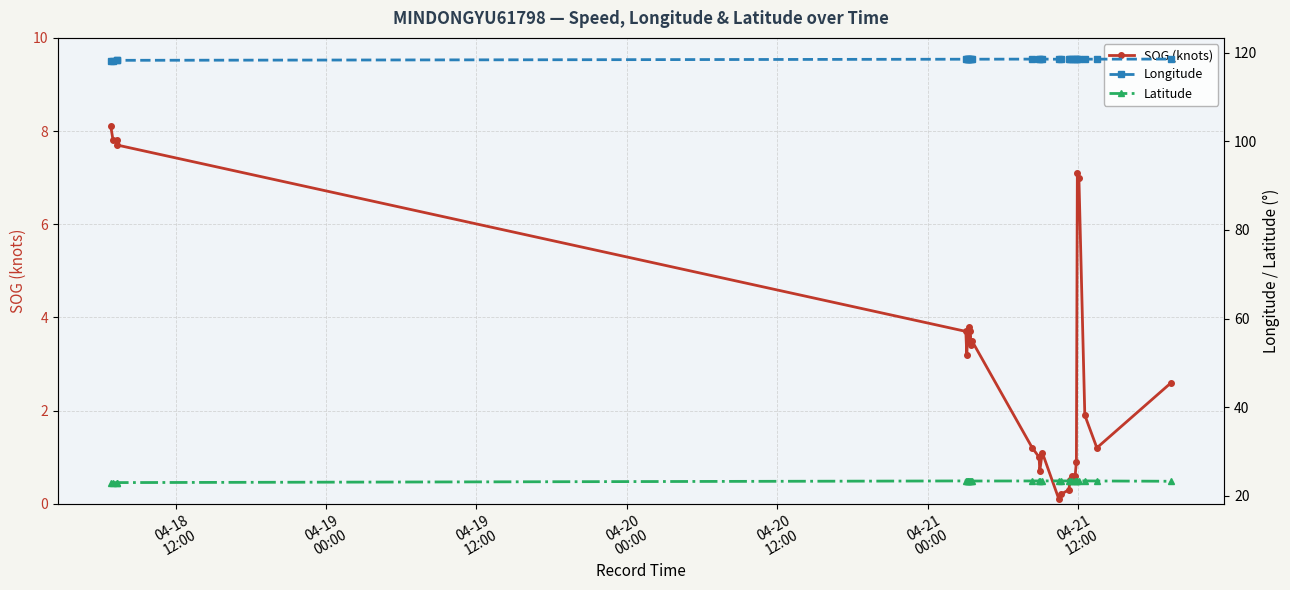

What is the highest value of the SOG (knots) series?

8.1